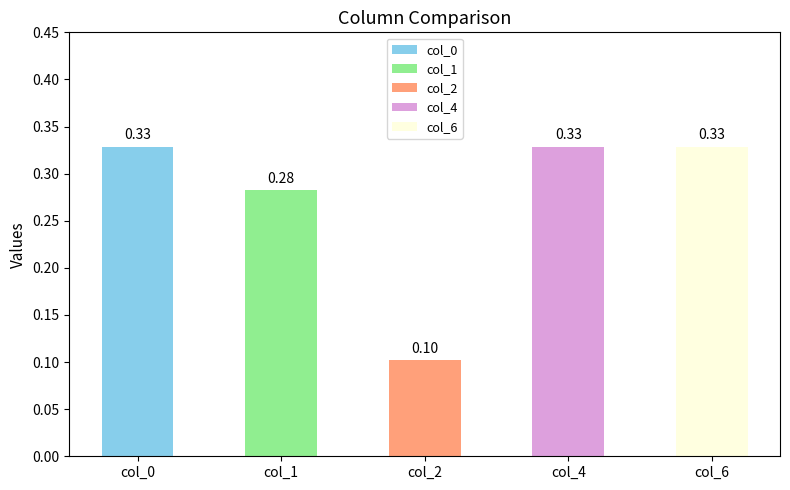

What is the smallest value displayed?

0.1